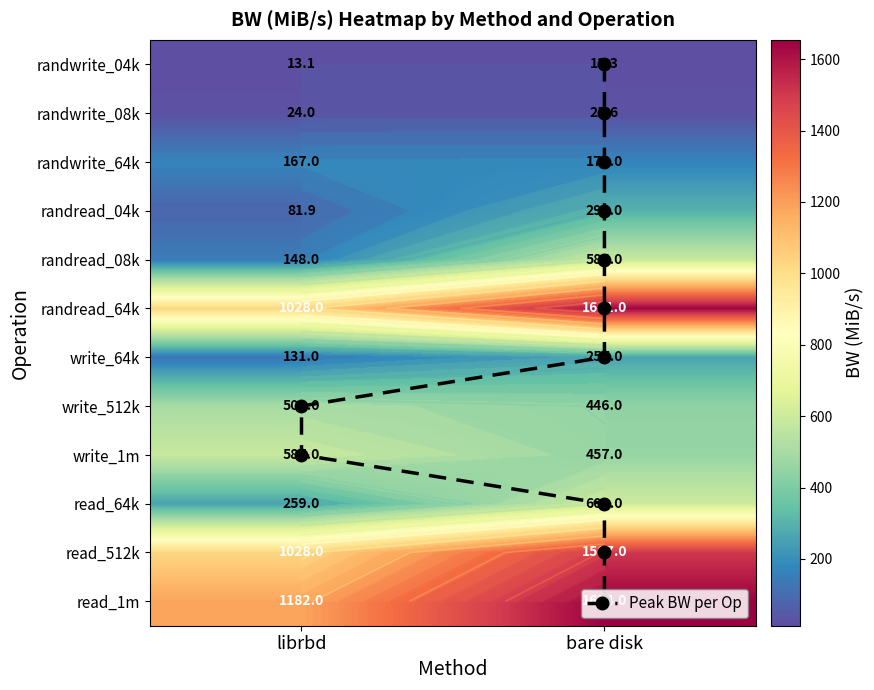

What is the difference between the highest and lowest values at randwrite_04k?

0.2